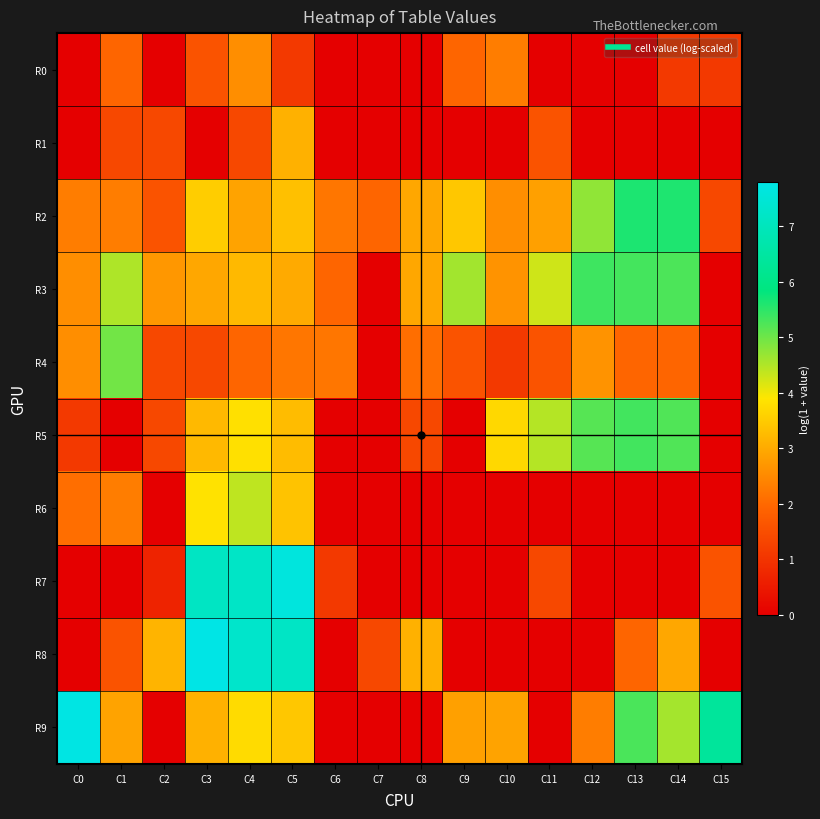

Reading left to right, what are all the values shown in this chart?

R0: C0=0.0	C1=1.9	C2=0.0	C3=1.6	C4=2.6	C5=1.1	C6=0.0	C7=0.0	C8=0.0	C9=1.9	C10=2.3	C11=0.0	C12=0.0	C13=0.0	C14=1.1	C15=1.1
R1: C0=0.0	C1=1.4	C2=1.4	C3=0.0	C4=1.4	C5=3.1	C6=0.0	C7=0.0	C8=0.0	C9=0.0	C10=0.0	C11=1.6	C12=0.0	C13=0.0	C14=0.0	C15=0.0
R2: C0=2.3	C1=2.3	C2=1.6	C3=3.5	C4=2.9	C5=3.3	C6=2.2	C7=1.9	C8=2.9	C9=3.4	C10=2.6	C11=2.8	C12=4.7	C13=5.6	C14=5.6	C15=1.4
R3: C0=2.6	C1=4.5	C2=2.7	C3=2.9	C4=3.2	C5=3.0	C6=1.9	C7=0.0	C8=2.9	C9=4.6	C10=2.6	C11=4.3	C12=5.4	C13=5.3	C14=5.3	C15=0.0
R4: C0=2.6	C1=5.0	C2=1.4	C3=1.4	C4=1.9	C5=2.2	C6=2.2	C7=0.0	C8=2.1	C9=1.6	C10=1.1	C11=1.6	C12=2.6	C13=1.9	C14=1.9	C15=0.0
R5: C0=1.1	C1=0.0	C2=1.4	C3=3.2	C4=3.8	C5=3.3	C6=0.0	C7=0.0	C8=1.4	C9=0.0	C10=3.7	C11=4.5	C12=5.2	C13=5.3	C14=5.2	C15=0.0
R6: C0=2.1	C1=2.3	C2=0.0	C3=3.9	C4=4.4	C5=3.4	C6=0.0	C7=0.0	C8=0.0	C9=0.0	C10=0.0	C11=0.0	C12=0.0	C13=0.0	C14=0.0	C15=0.0
R7: C0=0.0	C1=0.0	C2=0.7	C3=7.2	C4=7.2	C5=7.6	C6=1.1	C7=0.0	C8=0.0	C9=0.0	C10=0.0	C11=1.4	C12=0.0	C13=0.0	C14=0.0	C15=1.6
R8: C0=0.0	C1=1.6	C2=3.1	C3=7.8	C4=7.3	C5=7.2	C6=0.0	C7=1.4	C8=3.1	C9=0.0	C10=0.0	C11=0.0	C12=0.0	C13=1.9	C14=2.9	C15=0.0
R9: C0=7.8	C1=2.9	C2=0.0	C3=3.1	C4=3.7	C5=3.4	C6=0.0	C7=0.0	C8=0.0	C9=2.8	C10=2.9	C11=0.0	C12=2.3	C13=5.3	C14=4.6	C15=6.4